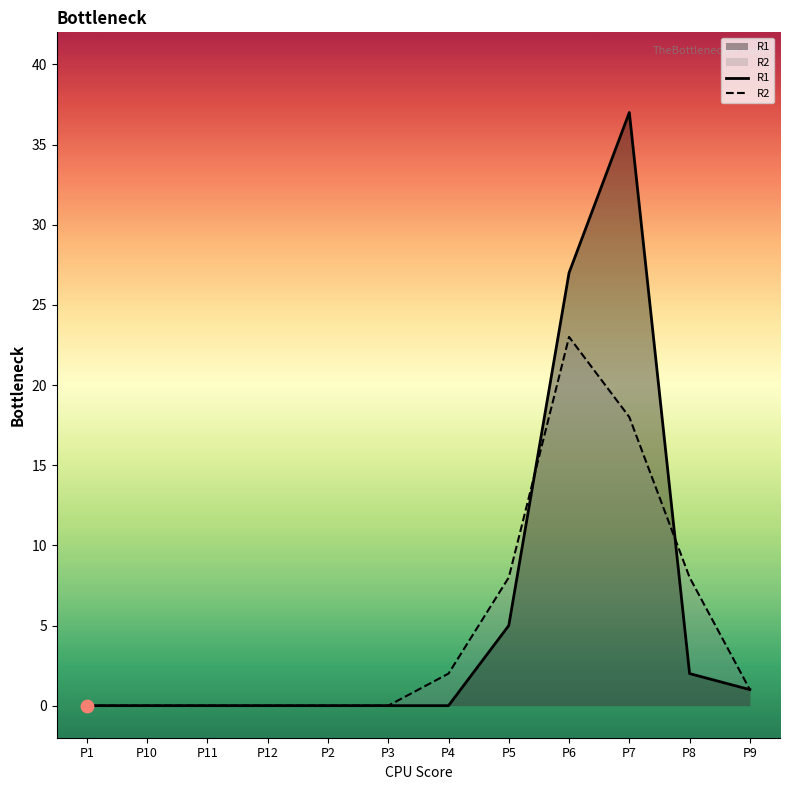

Which series has the widest spread of Y values?

R1